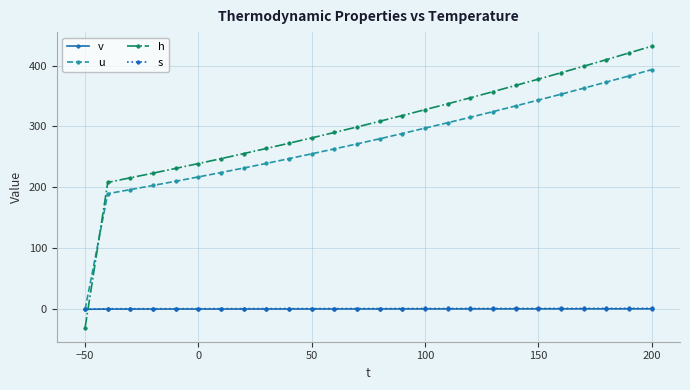

Which series has the largest total across all categories?

h